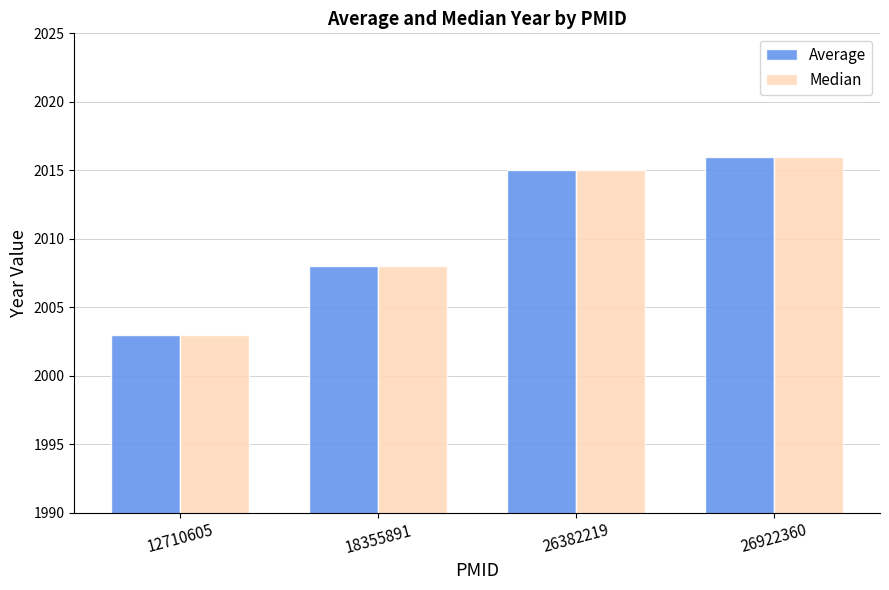

Is it true that Median equals 2789 at 12710605?

False